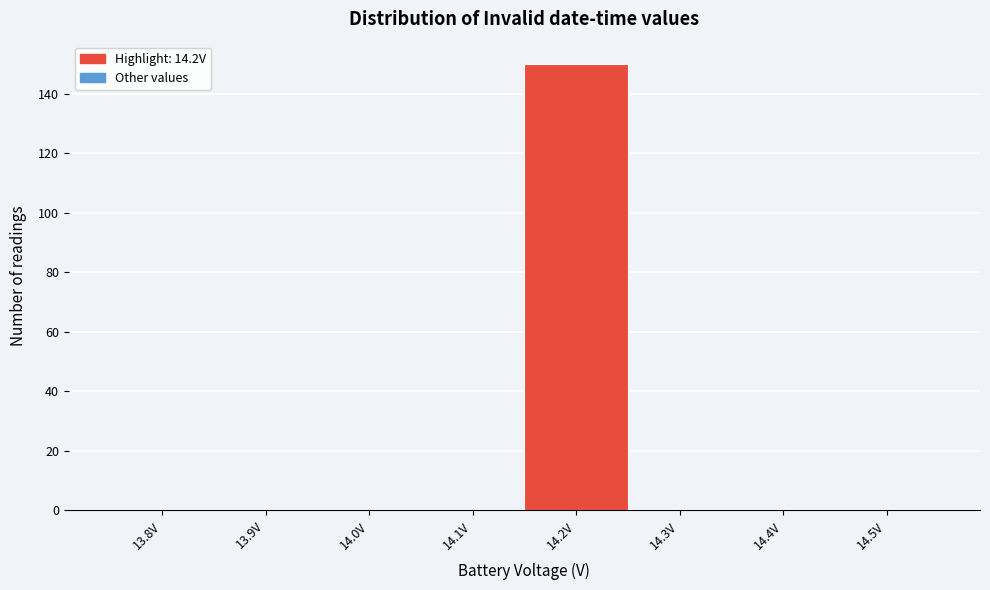

Reading left to right, what are all the values shown in this chart?

13.8V=0	13.9V=0	14.0V=0	14.1V=0	14.2V=150	14.3V=0	14.4V=0	14.5V=0